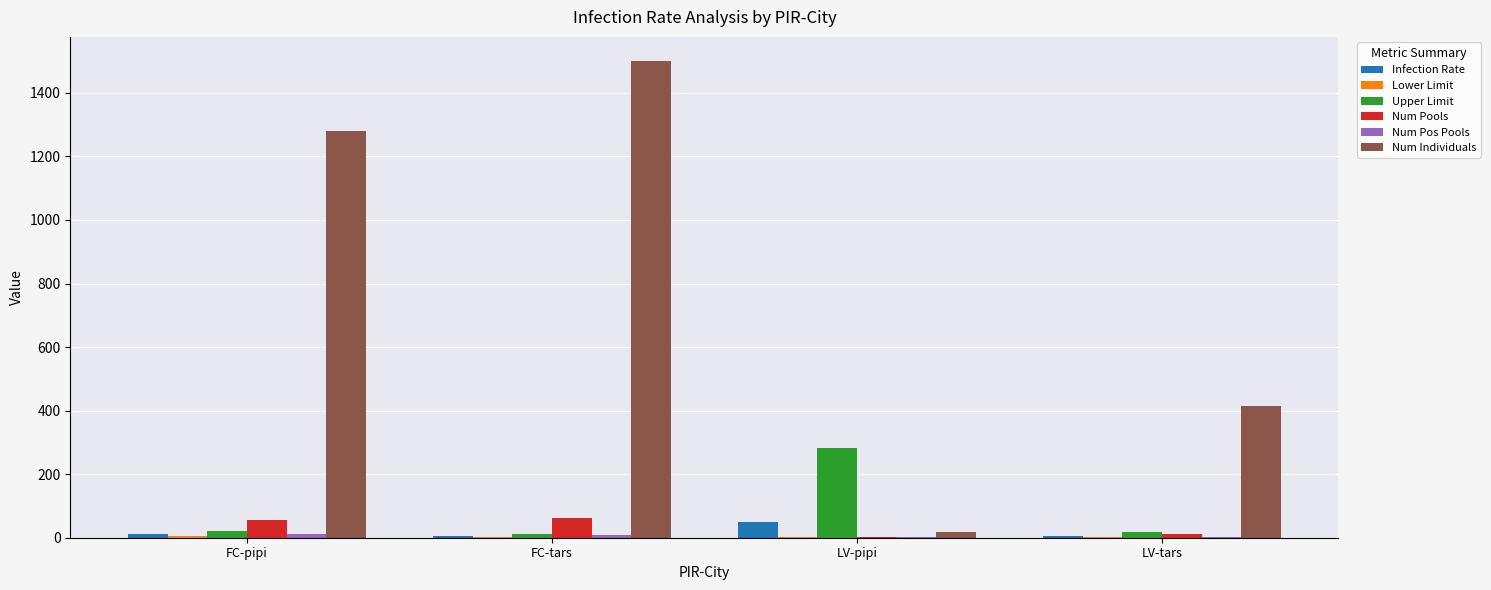

At which category is the sum across all series the highest?

FC-tars